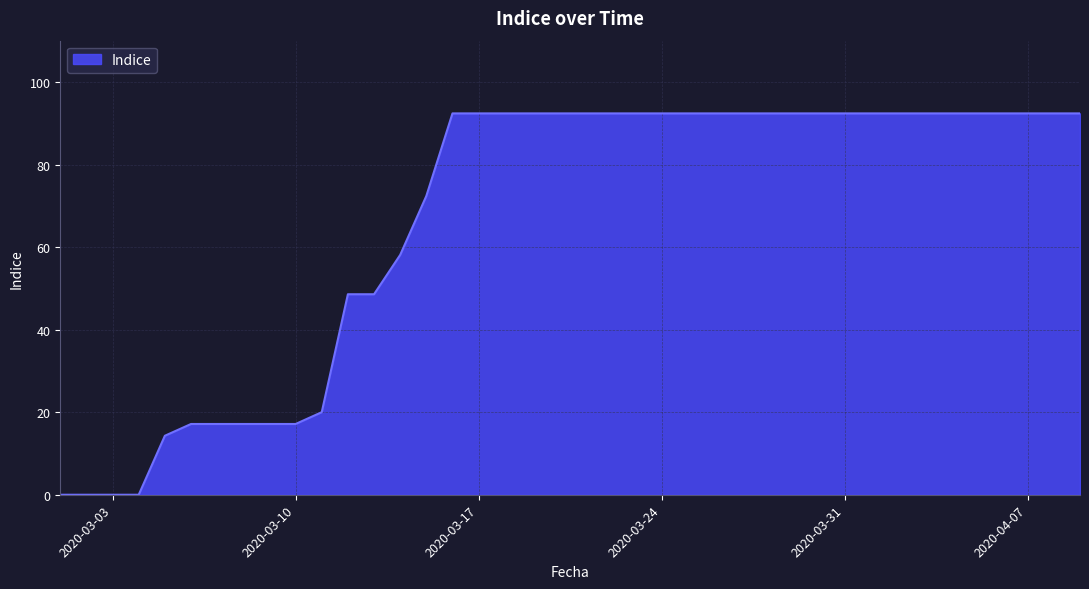

What is the greatest value displayed?

92.4